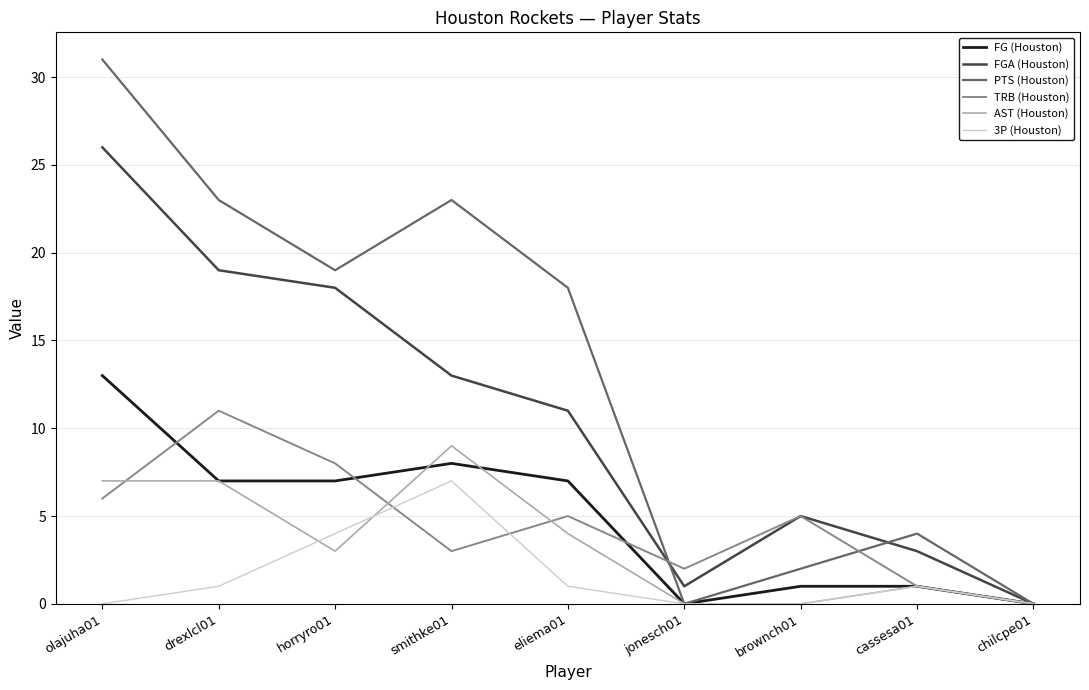

Which series changed the most between smithke01 and cassesa01?

PTS (Houston)